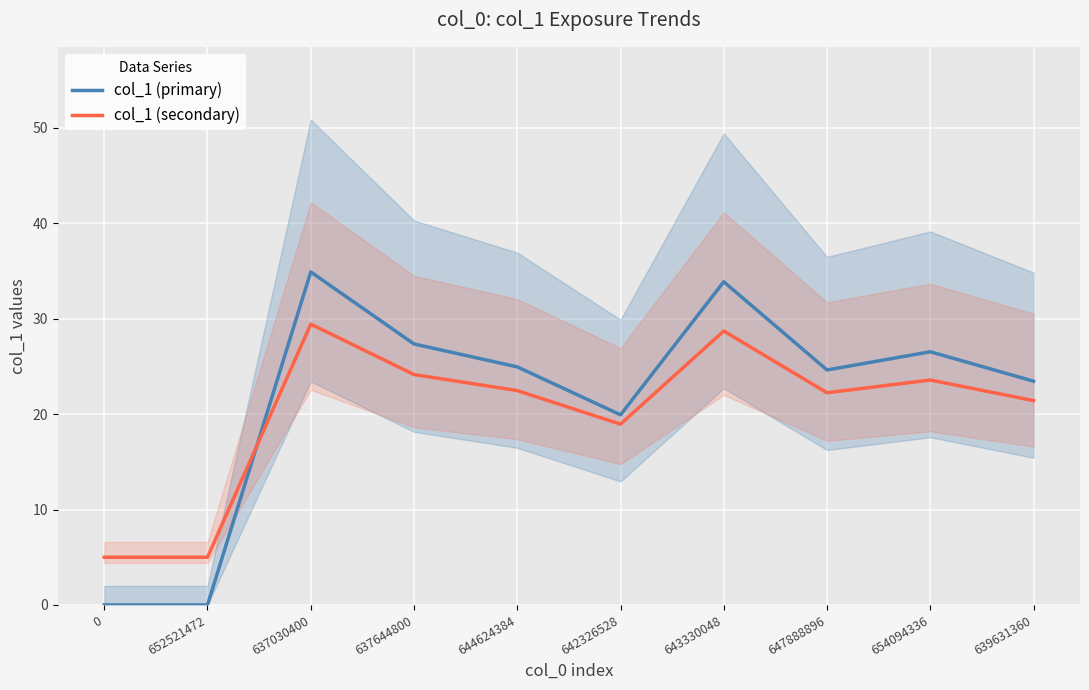

What is the total value across all series at 647888896?

46.9